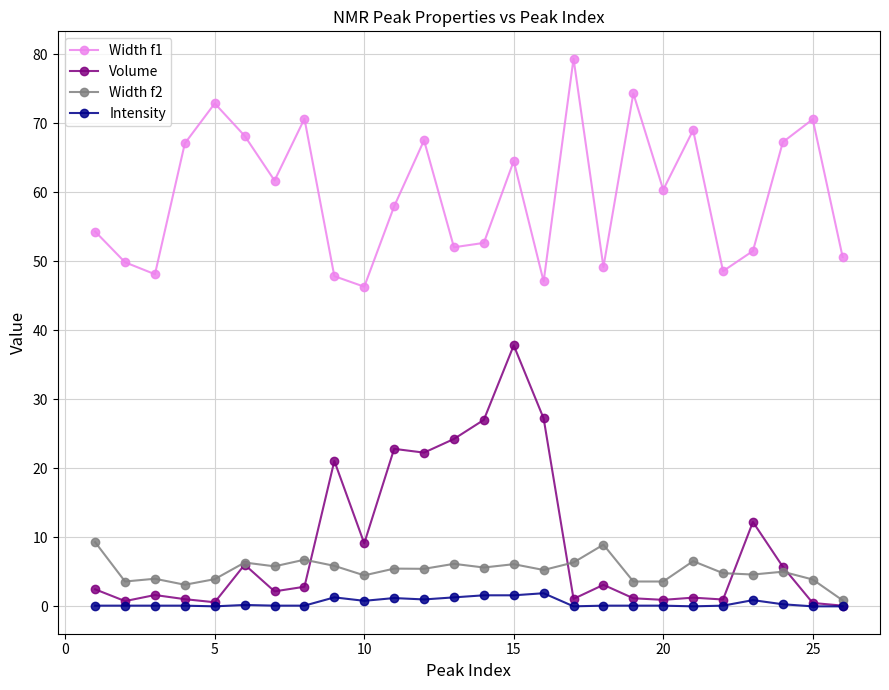

At how many categories does at least one series exceed 42?

26